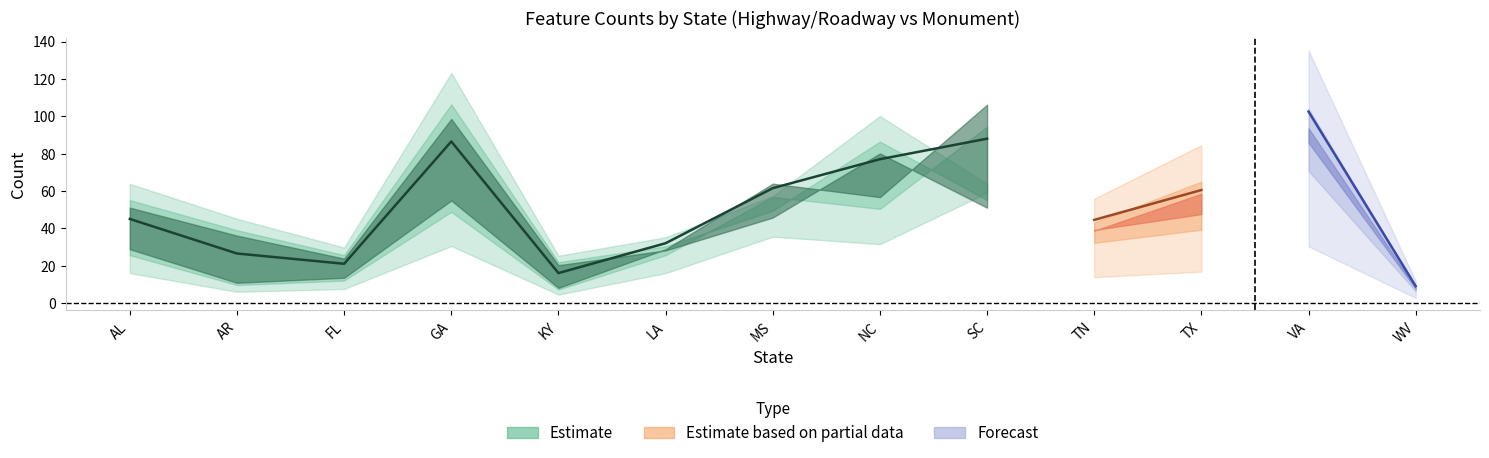

What is the label of the 11th point from the left?

TX